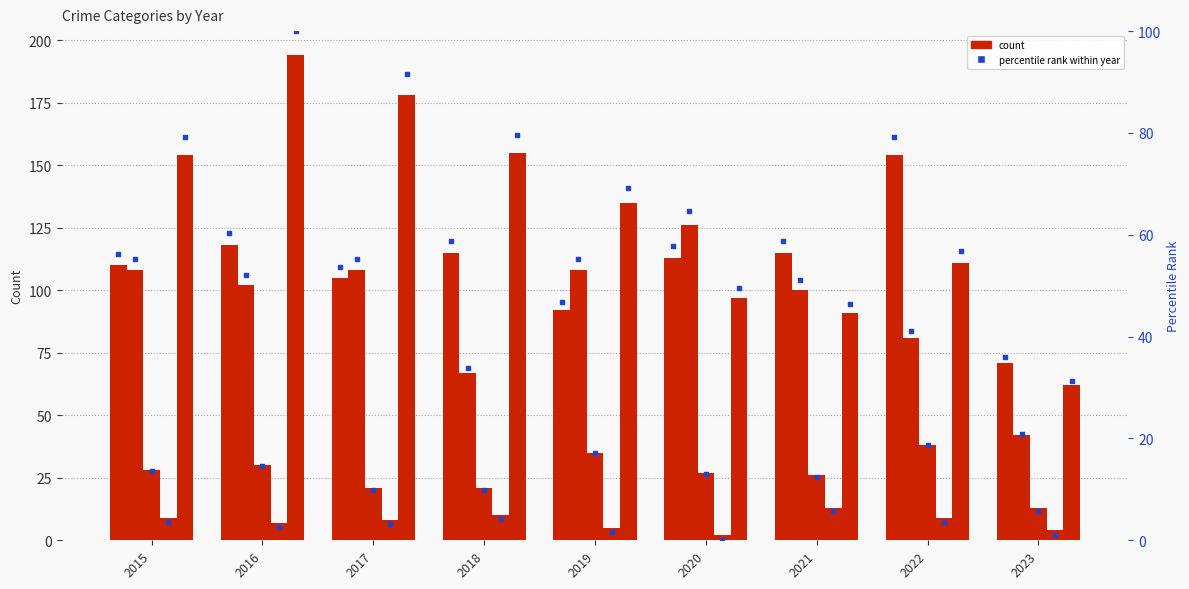

Is the value of Aggravated Assault at 2020 greater than the value of Aggravated Assault (pct rank) at 2018?

Yes